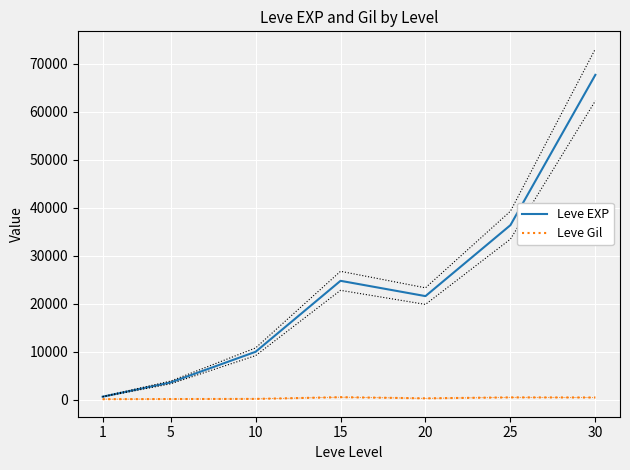

Which series has the largest total across all categories?

Leve EXP